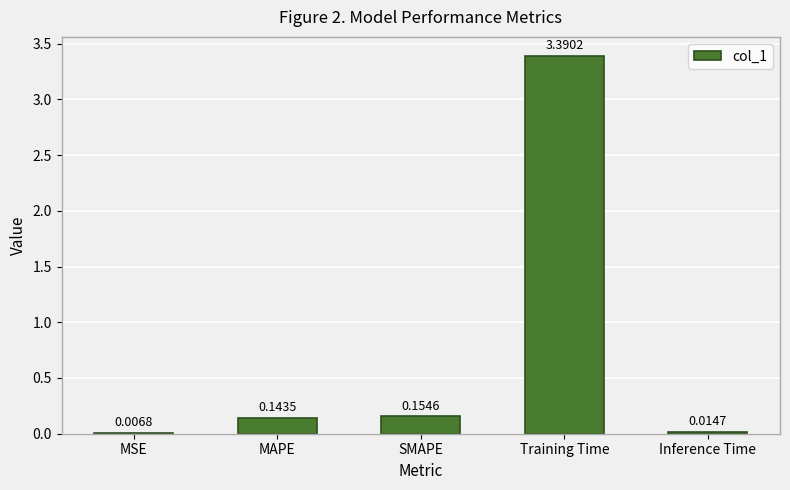

Which has a higher value, MSE or Inference Time?

Inference Time